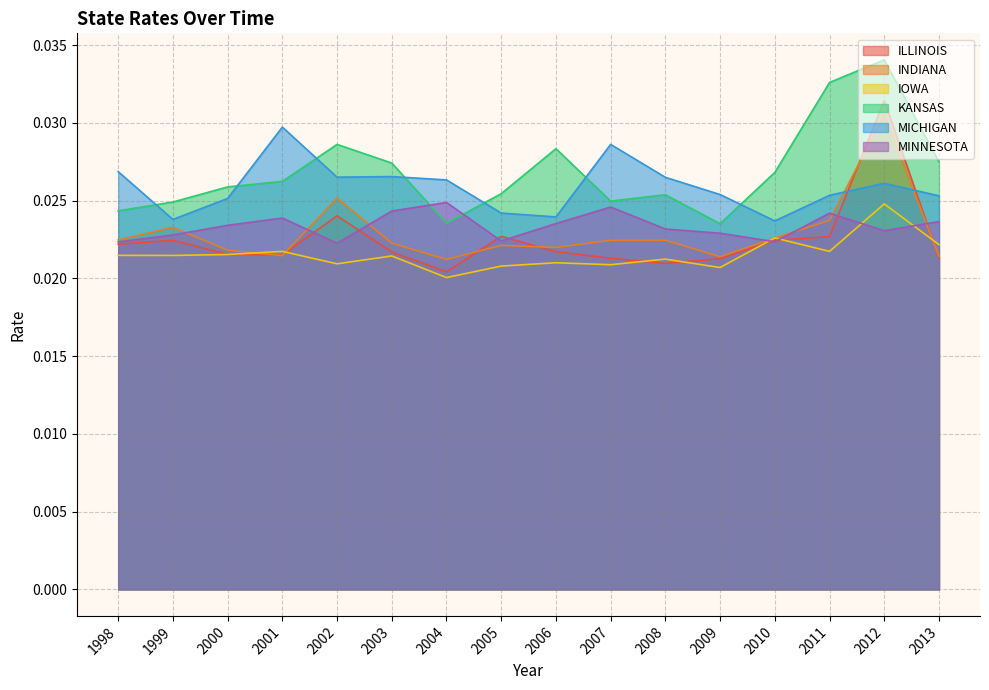

Is the value of ILLINOIS at 2006 greater than the value of KANSAS at 2000?

No